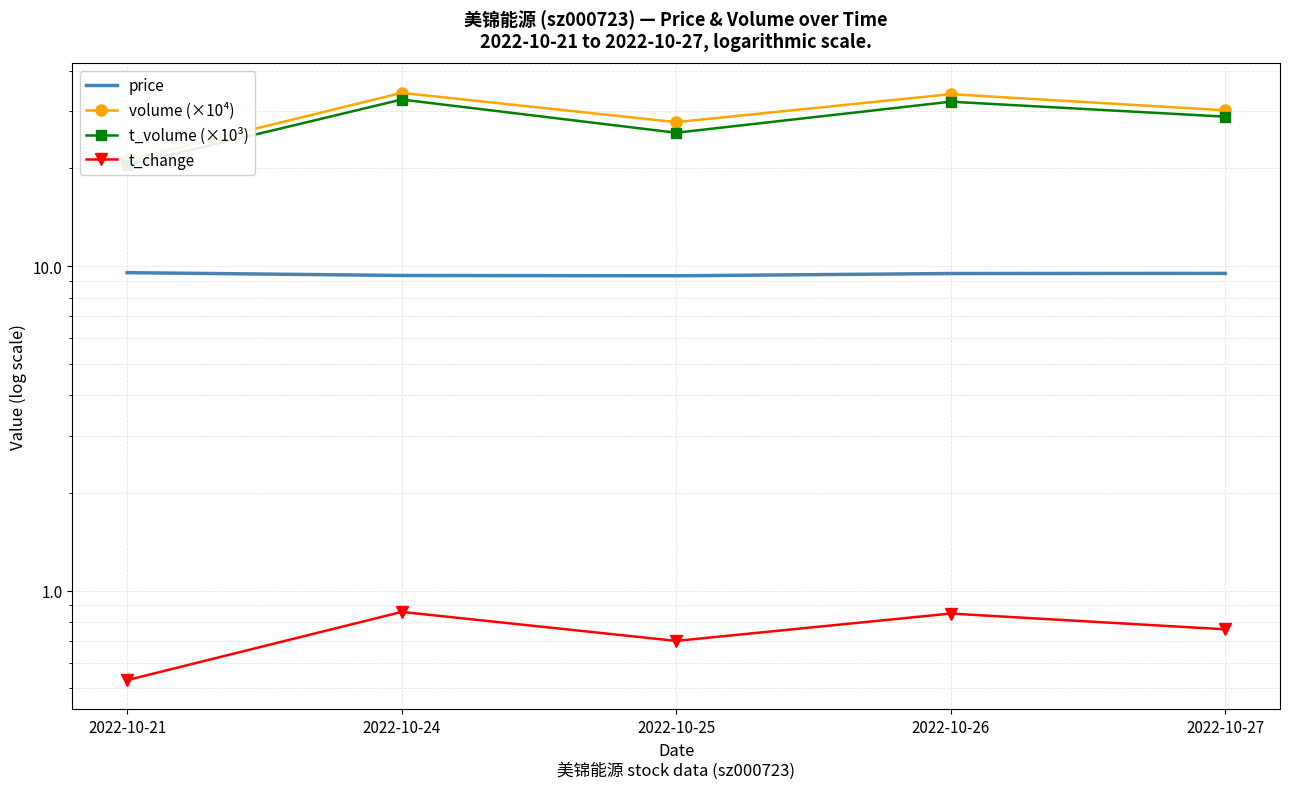

Rank the series by their maximum value, from highest to lowest.

volume (×10⁴), t_volume (×10³), price, t_change